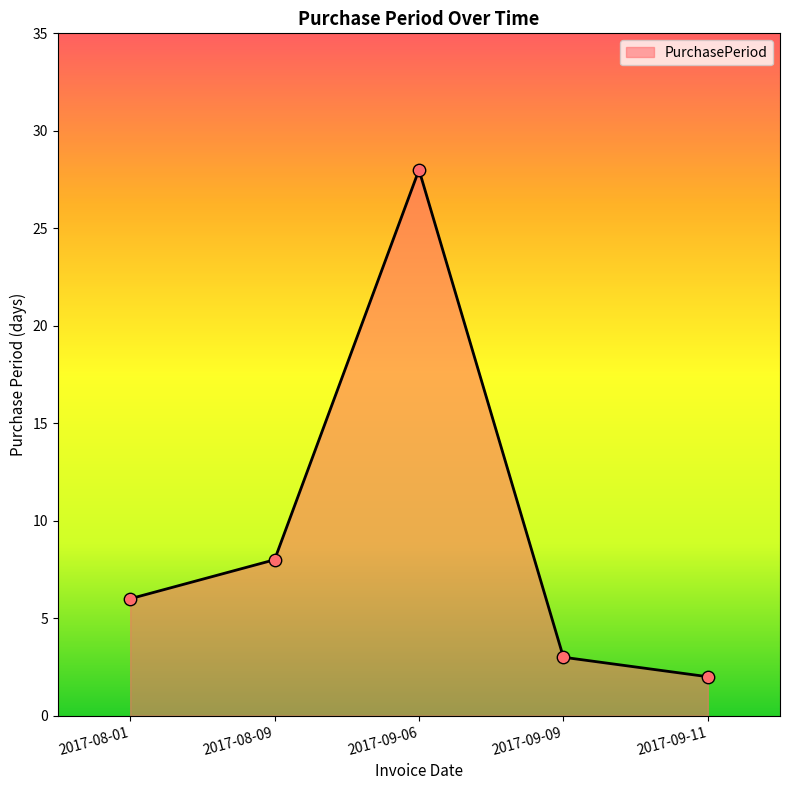

What is the ratio of the value at 2017-08-01 to the value at 2017-09-11?

3.0